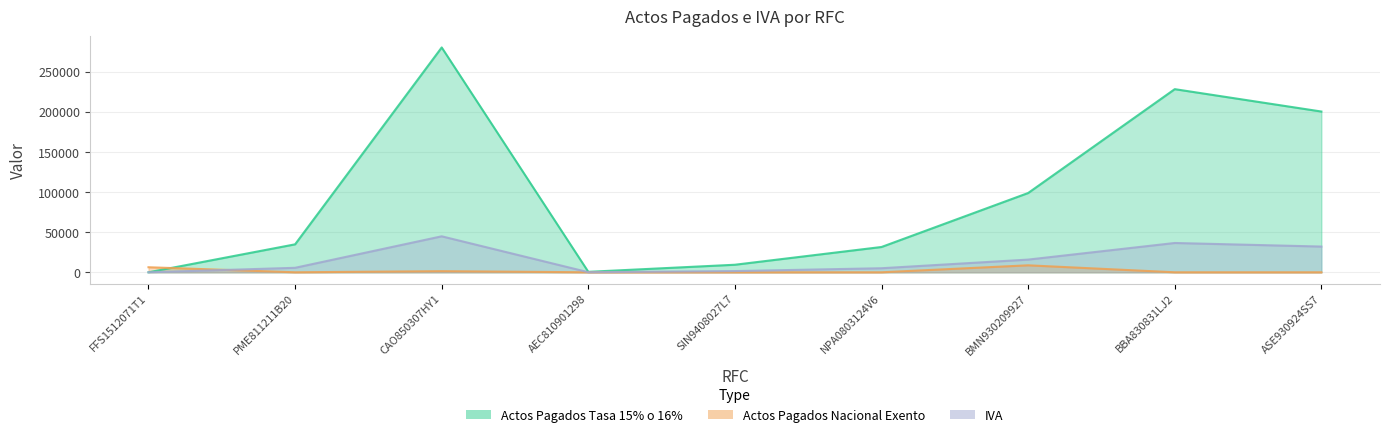

Reading left to right, what are all the values shown in this chart?

Actos Pagados Tasa 15% o 16%: FFS1512071T1=0.0	PME811211B20=34821.0	CAO850307HY1=280086.0	AEC810901298=567.0	SIN9408027L7=9395.0	NPA0803124V6=31518.0	BMN930209927=98757.0	BBA830831LJ2=228142.0	ASE930924SS7=200264.0
Actos Pagados Nacional Exento: FFS1512071T1=6274.0	PME811211B20=0.0	CAO850307HY1=1382.0	AEC810901298=0.0	SIN9408027L7=0.0	NPA0803124V6=0.0	BMN930209927=8682.0	BBA830831LJ2=0.0	ASE930924SS7=0.0
IVA: FFS1512071T1=0.0	PME811211B20=5571.4	CAO850307HY1=44813.8	AEC810901298=90.7	SIN9408027L7=1503.2	NPA0803124V6=5042.9	BMN930209927=15801.1	BBA830831LJ2=36502.7	ASE930924SS7=32042.2